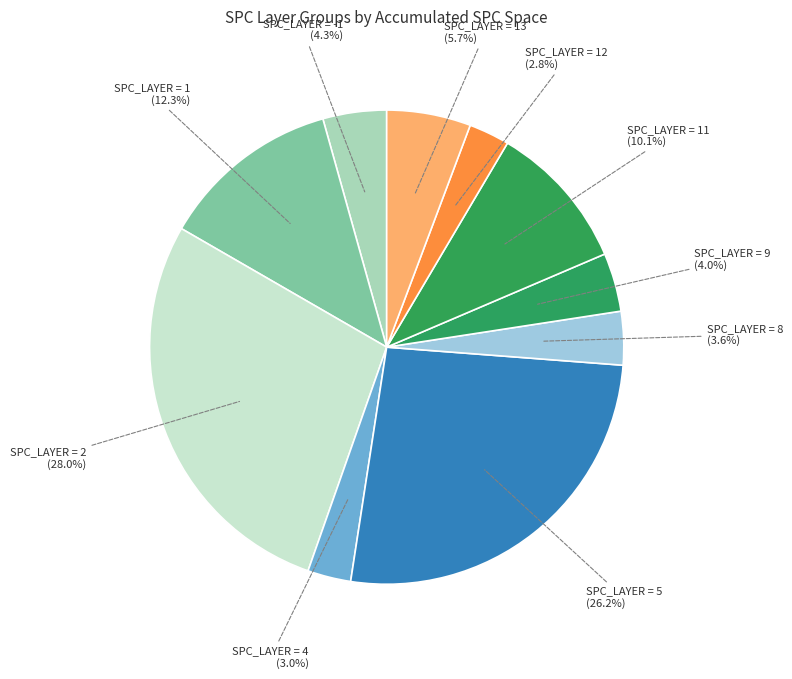

Does SPC_LAYER = 12 (2.8%) account for over 50% of the chart?

No